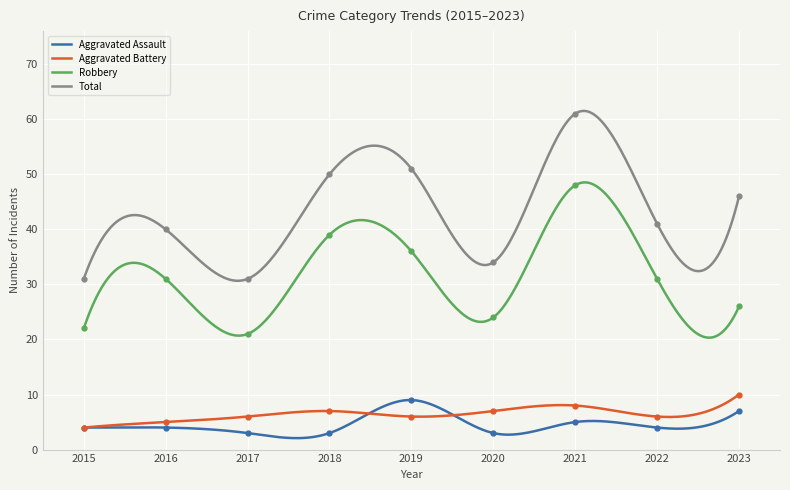

After their last crossing, which series has the higher values: Aggravated Assault or Aggravated Battery?

Aggravated Battery